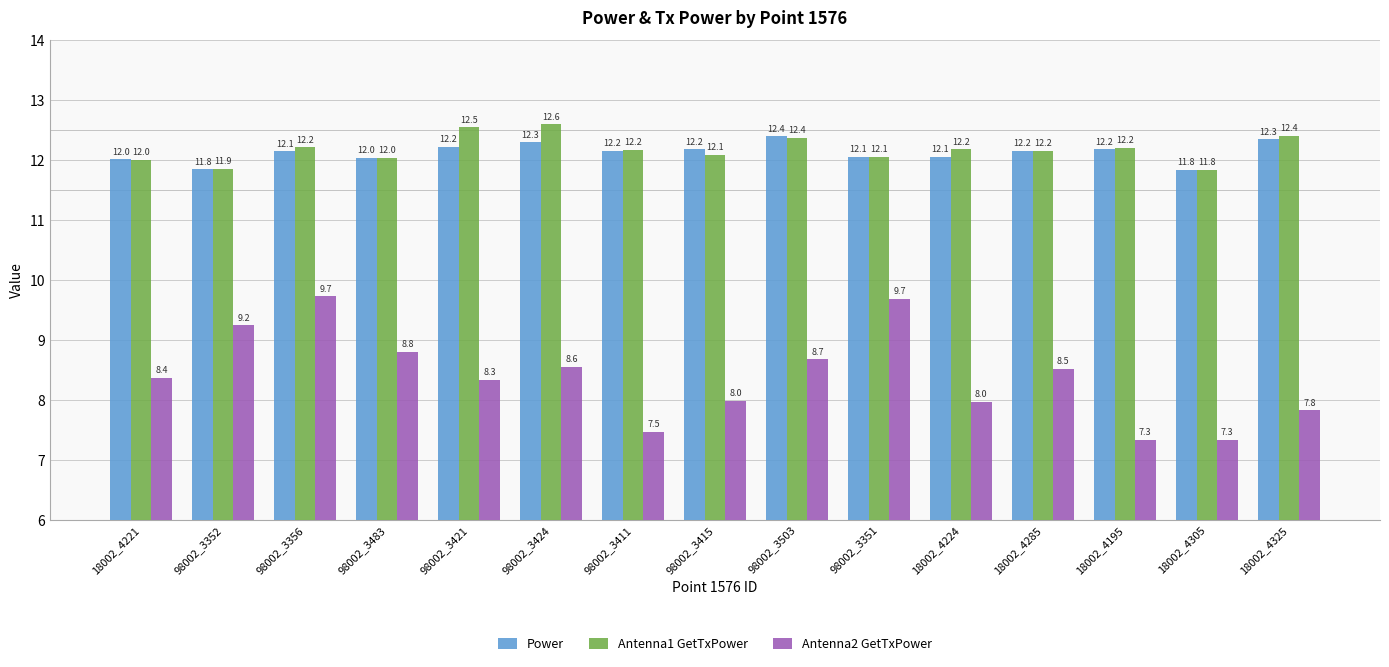

How many values in the Antenna1 GetTxPower series are below 12?

2